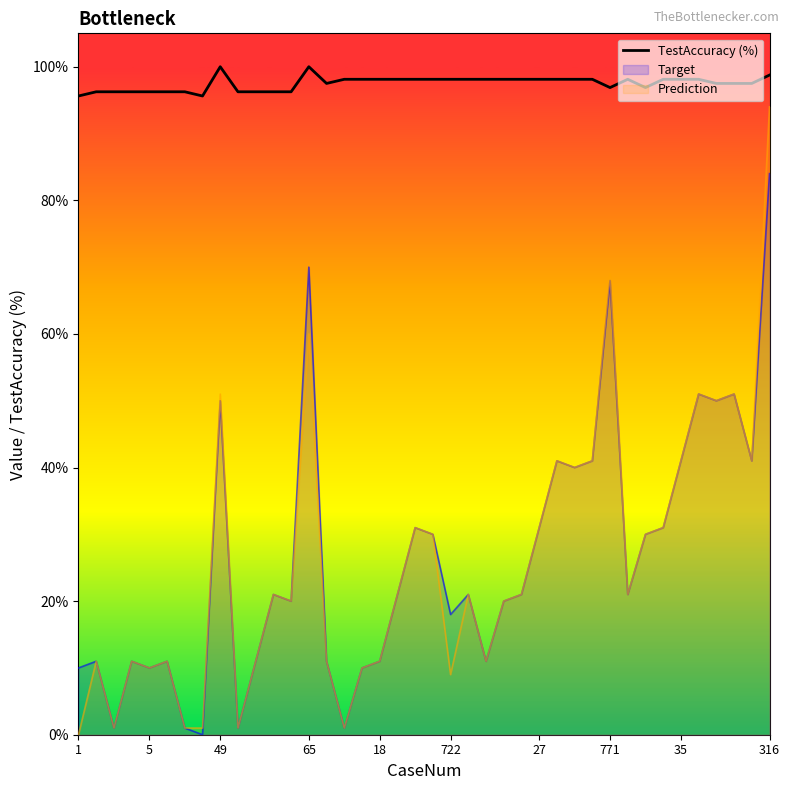

At which label does Target reach its peak?

316